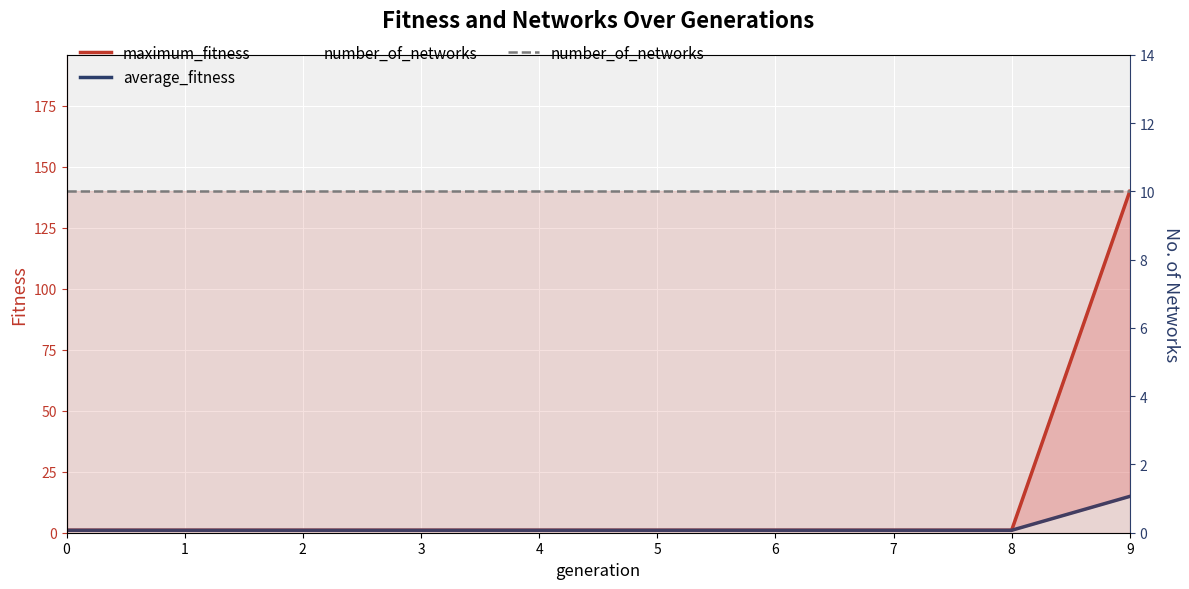

At 9, list the series in order from smallest to largest.

number_of_networks, average_fitness, maximum_fitness